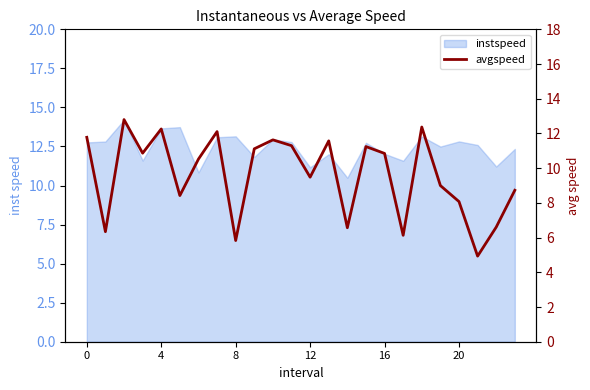

The value at 20 is 8.1. True or false?

True